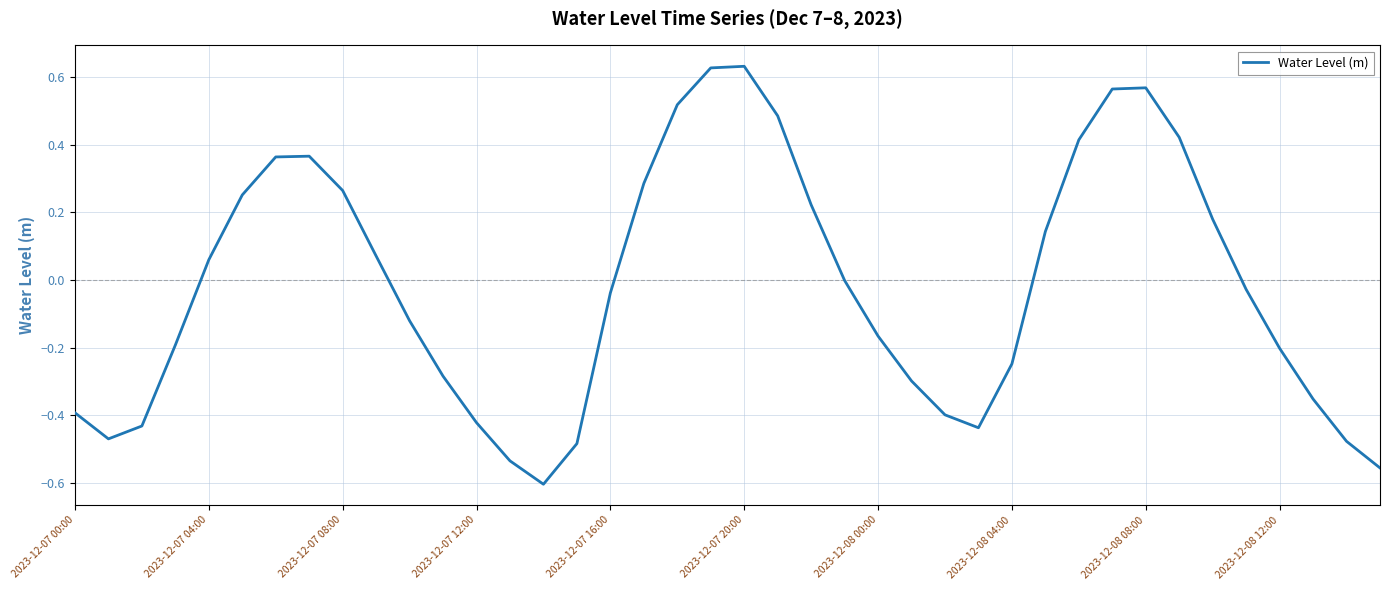

What is the difference between the second highest and second lowest values?

1.2